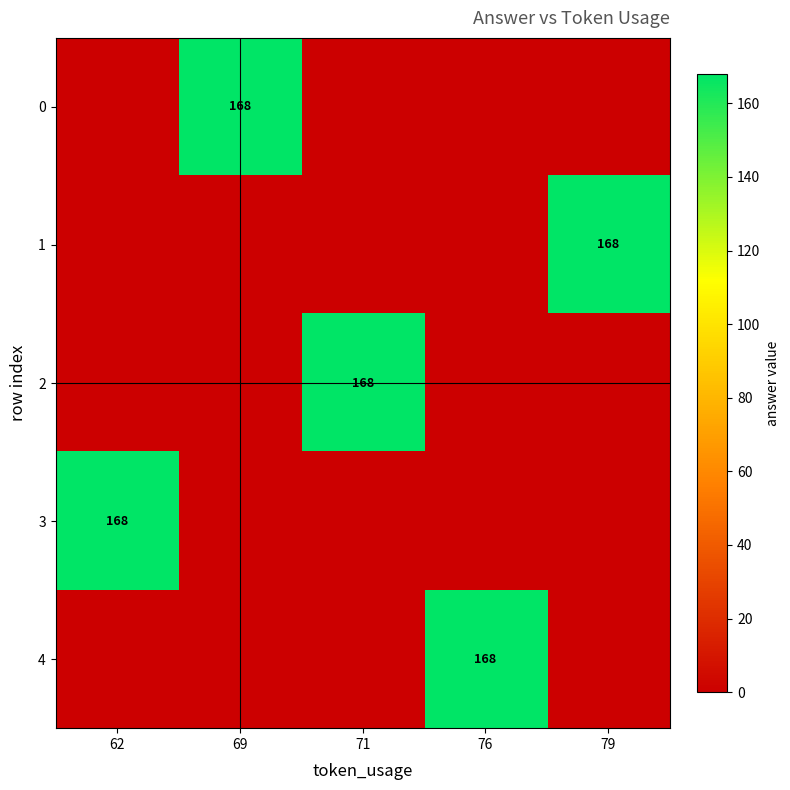

True or false: 3 has a value of 168 at 62.

True